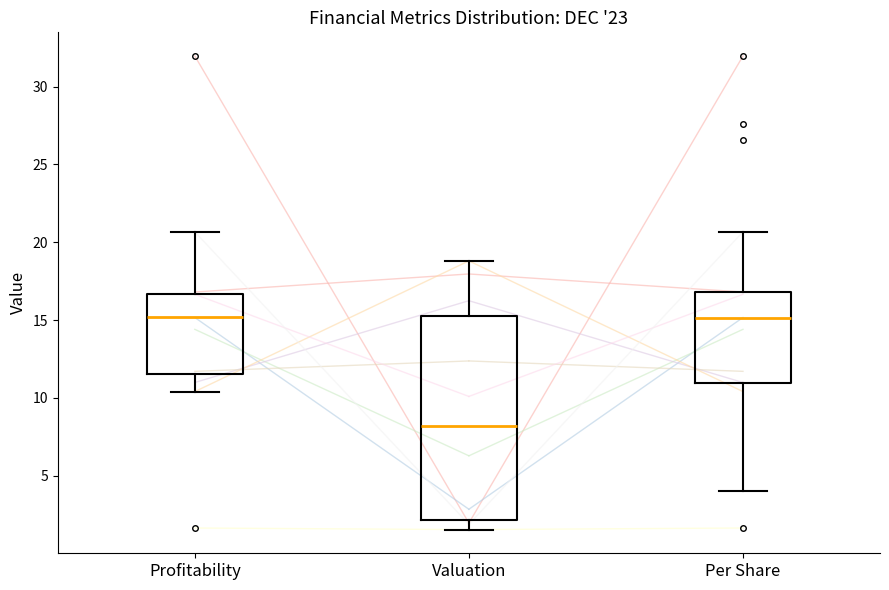

Where is the upper edge of the box for Per Share on the y-axis? The values are not printed on the chart, so give them approximately, as read against the axis.

17.0